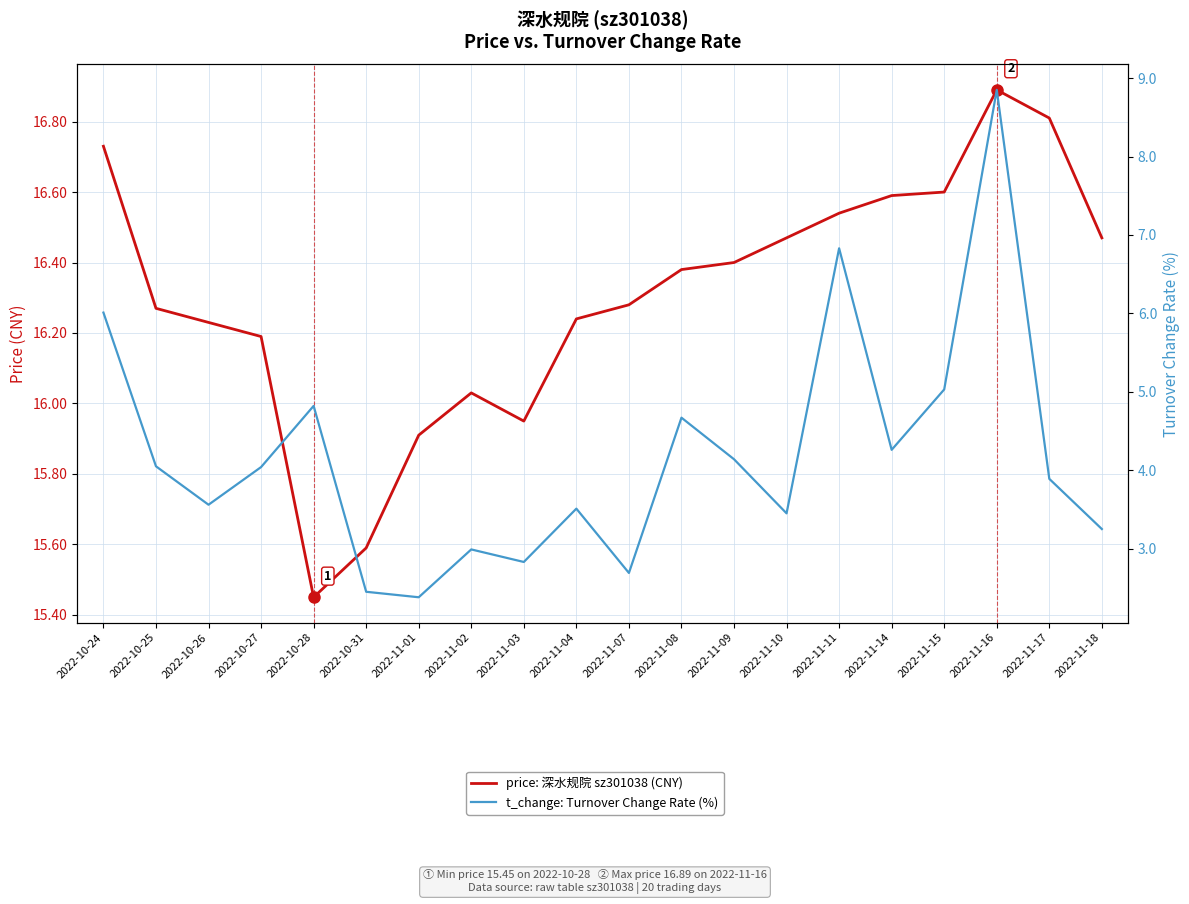

What is the difference between the highest and lowest values at 2022-11-07?

13.6